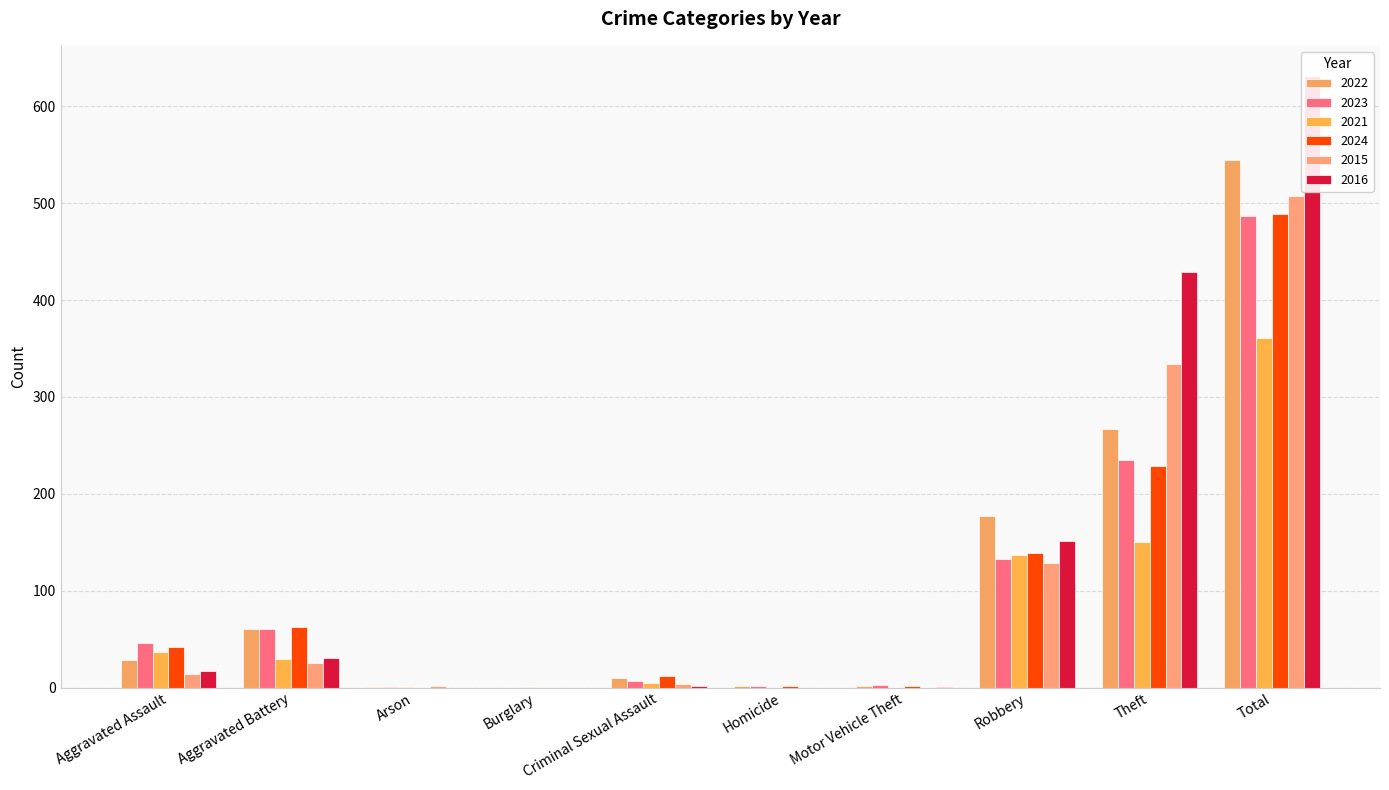

What is the label of the 8th bar from the right?

Arson